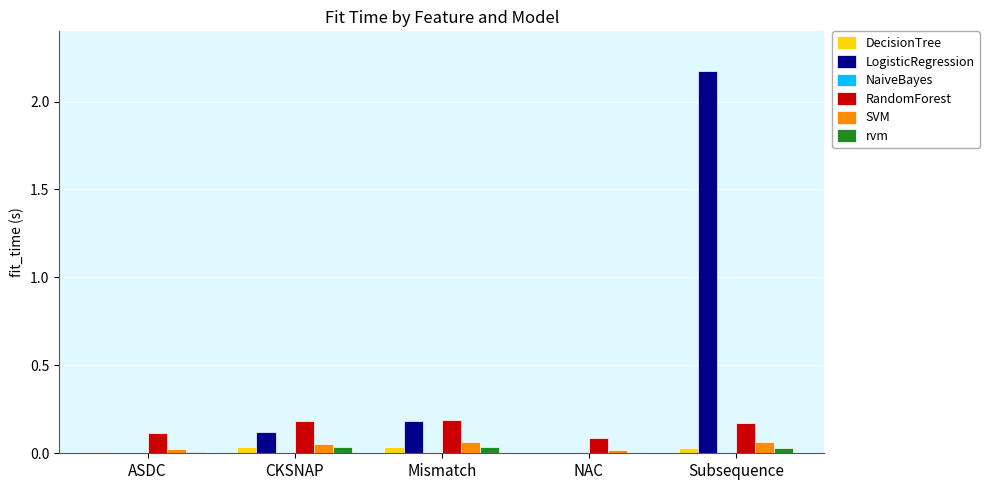

Which series has the widest spread of values?

LogisticRegression